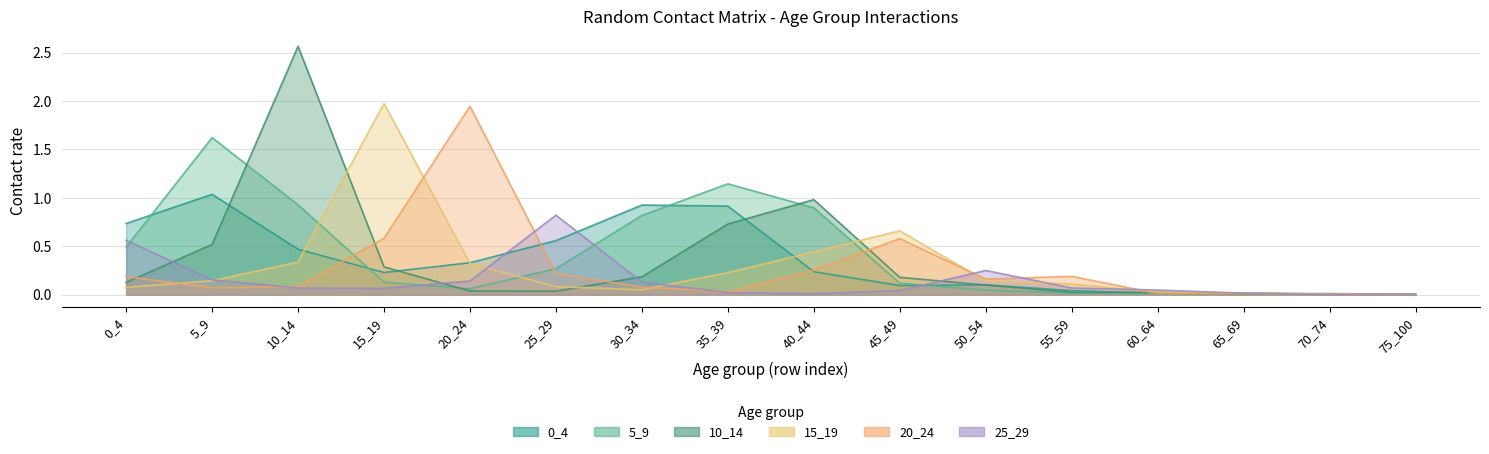

Reading left to right, list all the values displayed in this chart.

0_4: 0_4=0.7	5_9=1.0	10_14=0.5	15_19=0.2	20_24=0.3	25_29=0.6	30_34=0.9	35_39=0.9	40_44=0.2	45_49=0.1	50_54=0.1	55_59=0.0	60_64=0.0	65_69=0.0	70_74=0.0	75_100=0.0
5_9: 0_4=0.5	5_9=1.6	10_14=0.9	15_19=0.1	20_24=0.1	25_29=0.3	30_34=0.8	35_39=1.1	40_44=0.9	45_49=0.1	50_54=0.0	55_59=0.0	60_64=0.0	65_69=0.0	70_74=0.0	75_100=0.0
10_14: 0_4=0.1	5_9=0.5	10_14=2.6	15_19=0.3	20_24=0.0	25_29=0.0	30_34=0.2	35_39=0.7	40_44=1.0	45_49=0.2	50_54=0.1	55_59=0.0	60_64=0.0	65_69=0.0	70_74=0.0	75_100=0.0
15_19: 0_4=0.1	5_9=0.1	10_14=0.3	15_19=2.0	20_24=0.3	25_29=0.1	30_34=0.1	35_39=0.2	40_44=0.4	45_49=0.7	50_54=0.1	55_59=0.1	60_64=0.0	65_69=0.0	70_74=0.0	75_100=0.0
20_24: 0_4=0.2	5_9=0.1	10_14=0.1	15_19=0.6	20_24=1.9	25_29=0.2	30_34=0.1	35_39=0.0	40_44=0.3	45_49=0.6	50_54=0.2	55_59=0.2	60_64=0.0	65_69=0.0	70_74=0.0	75_100=0.0
25_29: 0_4=0.6	5_9=0.2	10_14=0.1	15_19=0.1	20_24=0.1	25_29=0.8	30_34=0.1	35_39=0.0	40_44=0.0	45_49=0.0	50_54=0.2	55_59=0.1	60_64=0.0	65_69=0.0	70_74=0.0	75_100=0.0